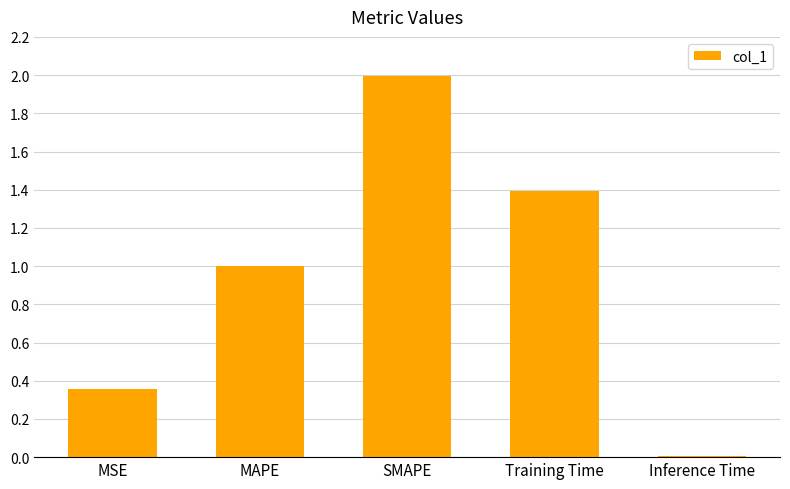

The value at MSE is 0.2. True or false?

False